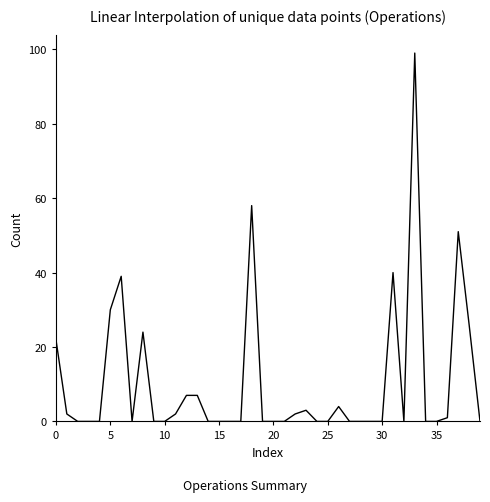

What is the maximum value shown in the chart?

99